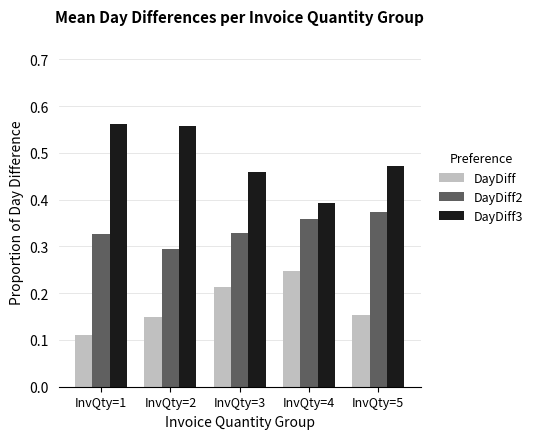

Is the value of DayDiff at InvQty=2 greater than the value of DayDiff3 at InvQty=3?

No